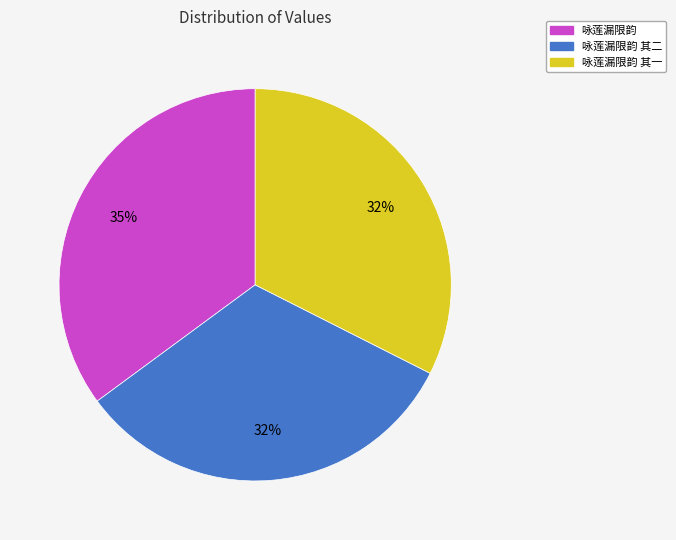

Approximately how many times larger is the value at 咏莲漏限韵 其二 compared to 咏莲漏限韵 其一?

1.0